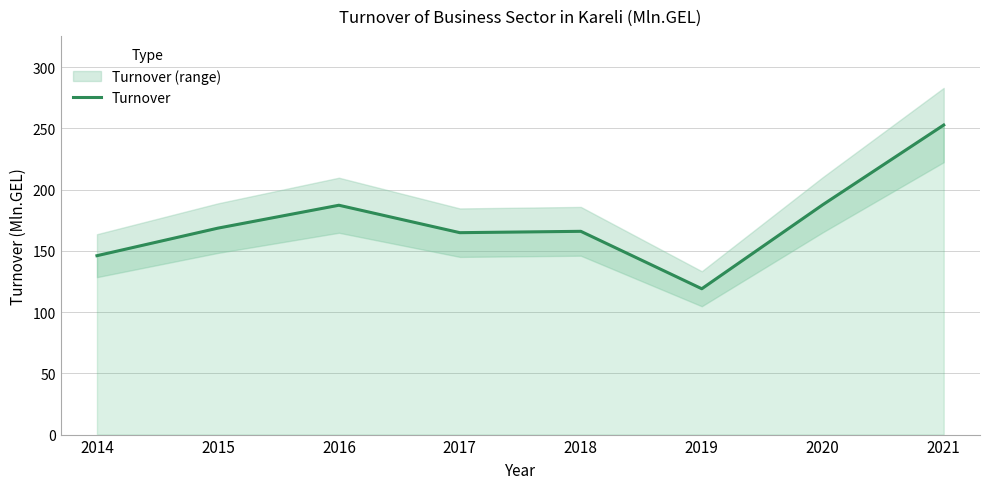

What is the value of the 7th point from the left?

187.7